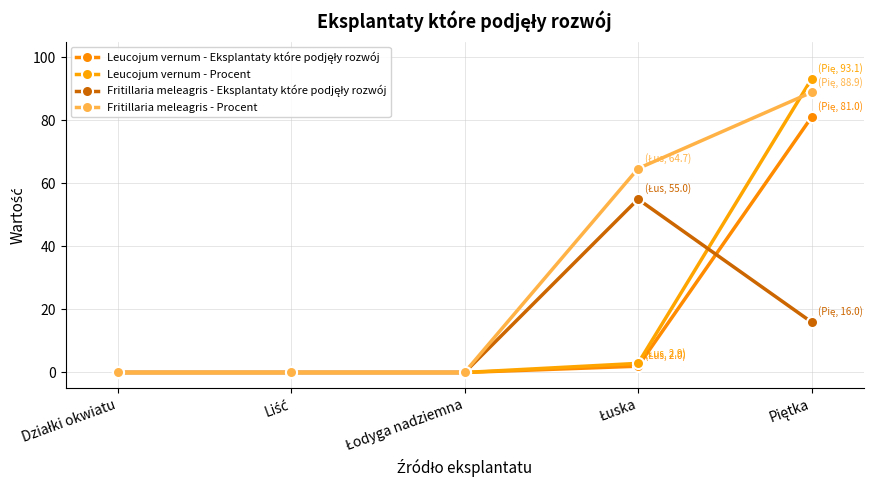

Rank the categories by Leucojum vernum - Procent value from highest to lowest.

Piętka, Łuska, Działki okwiatu, Liść, Łodyga nadziemna